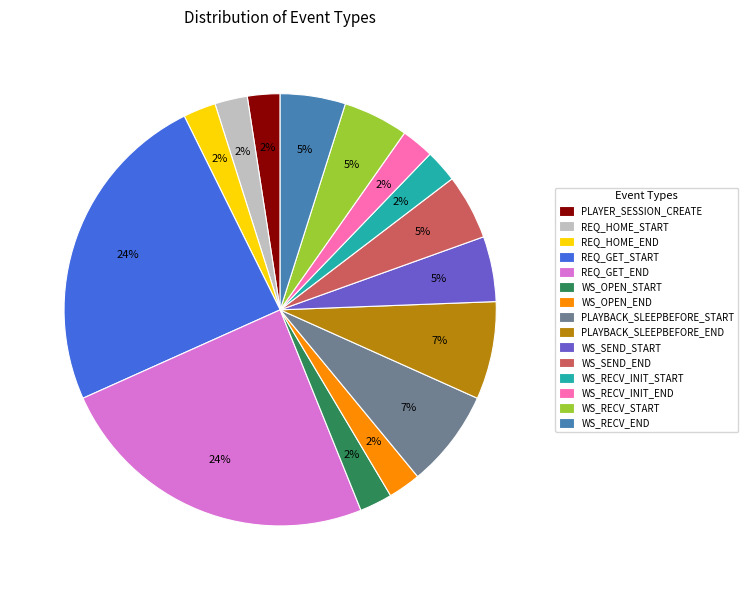

Does WS_SEND_END account for over 50% of the chart?

No